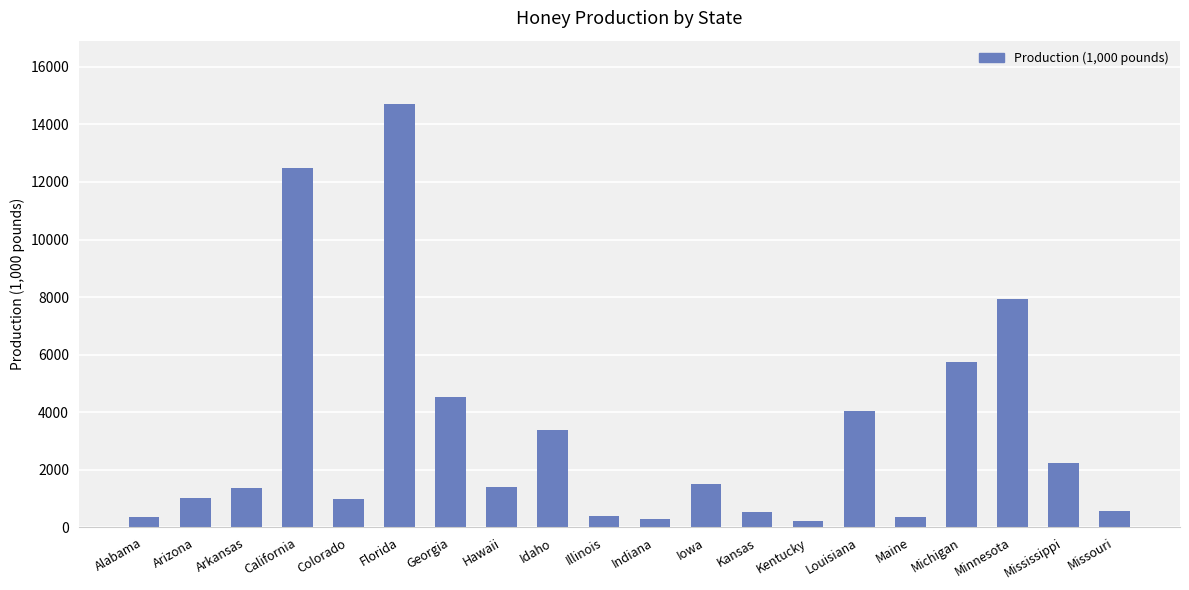

Where does the data first go above 1395?

California